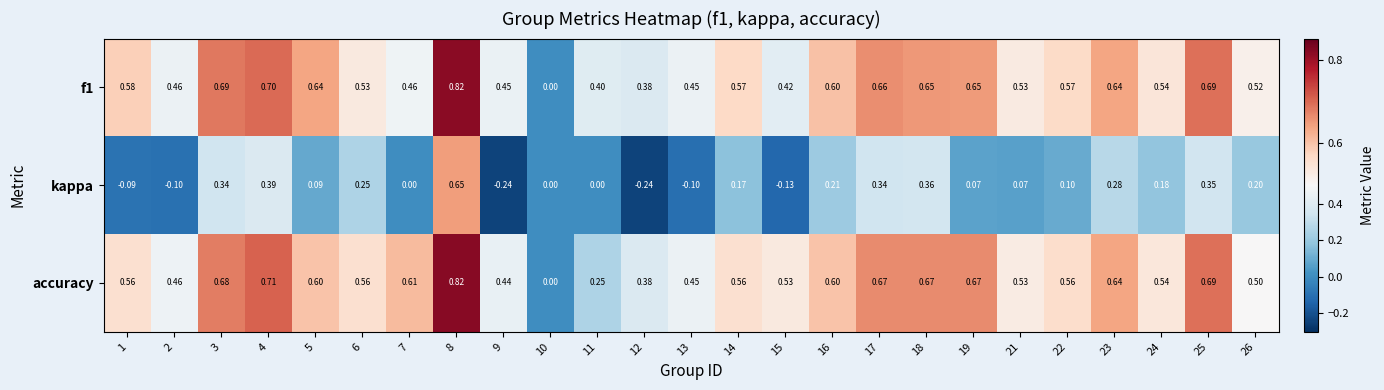

Is the value of f1 at 13 greater than the value of accuracy at 3?

No